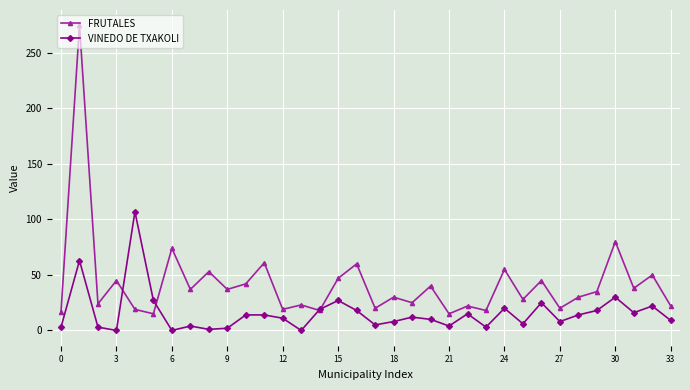

Which series has the largest range (max minus min)?

FRUTALES